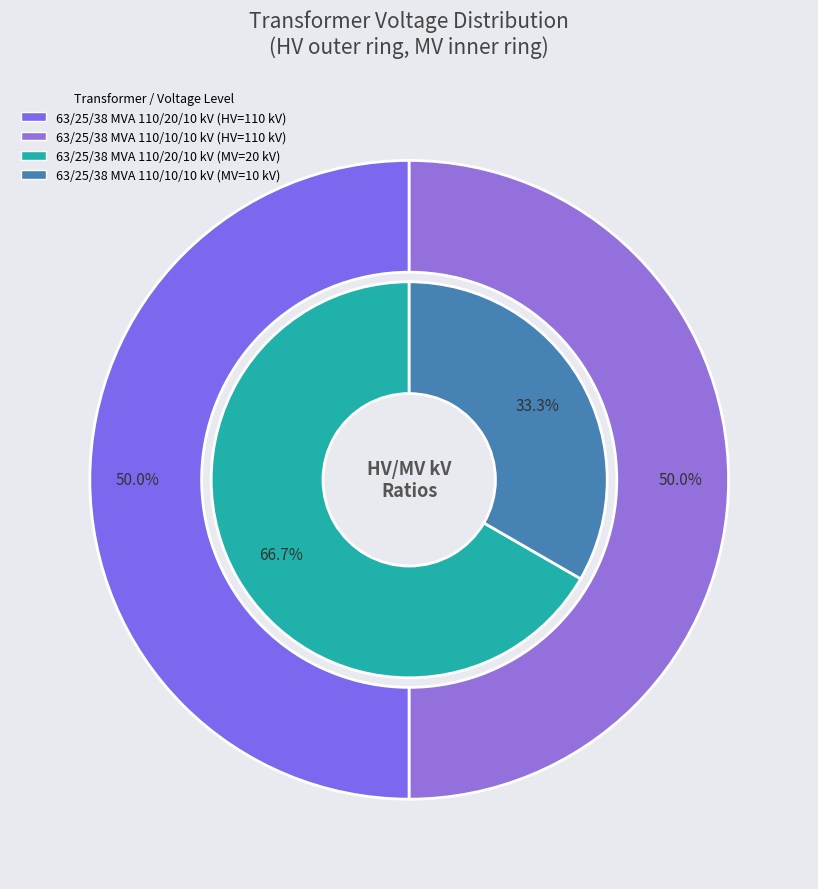

Between values_vn_mv and values_vn_hv, which series saw the biggest shift?

values_vn_mv